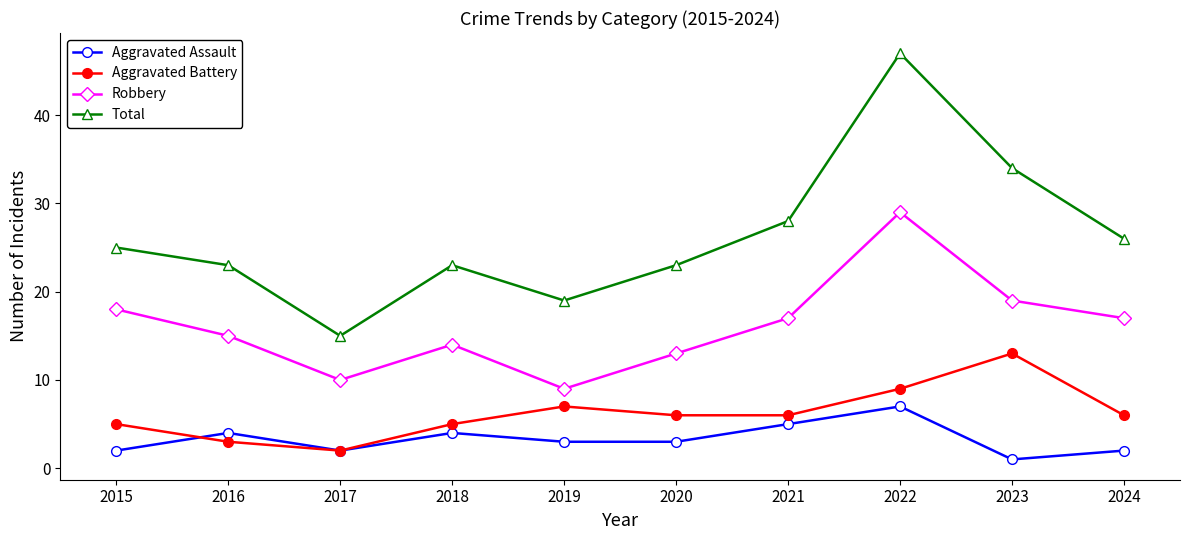

True or false: Robbery and Total cross at least once.

False